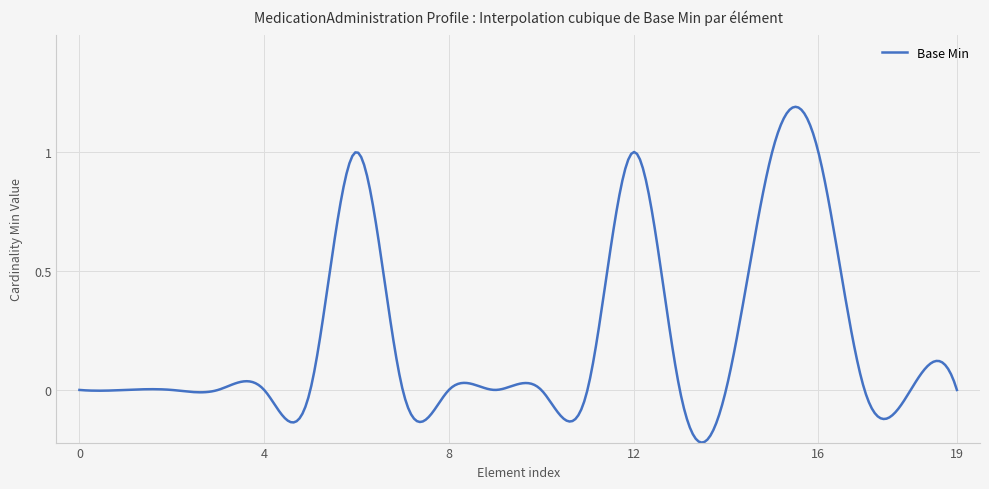

What is the difference between the maximum and minimum values?

1.4